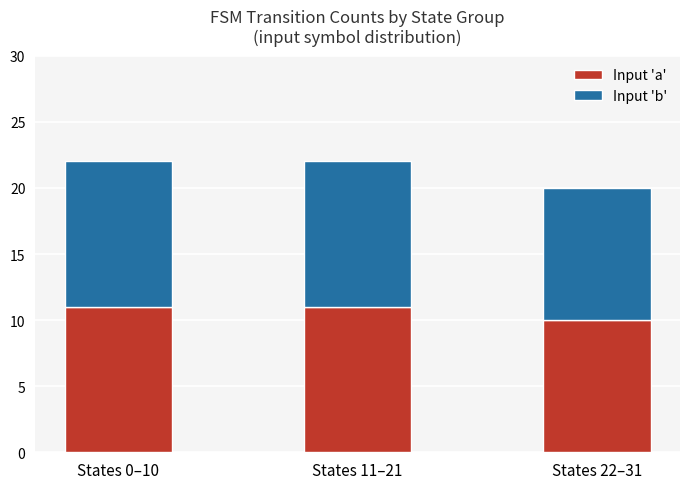

What is the sum of all Input 'a' values?

32